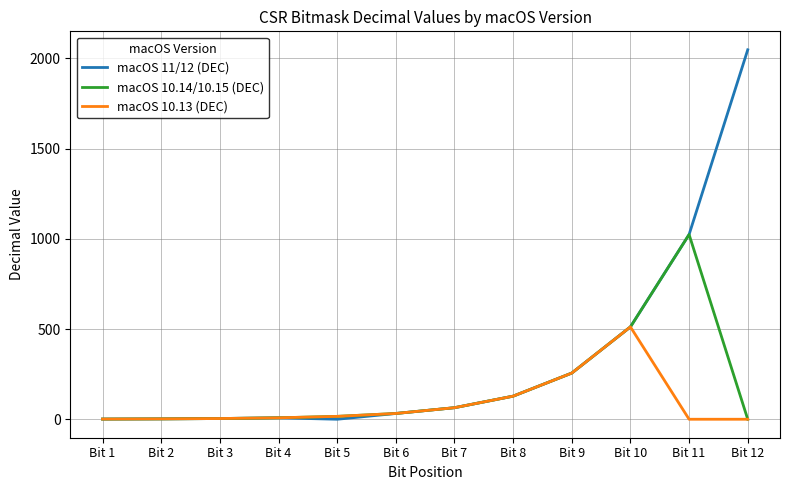

Which series has the largest range (max minus min)?

macOS 11/12 (DEC)